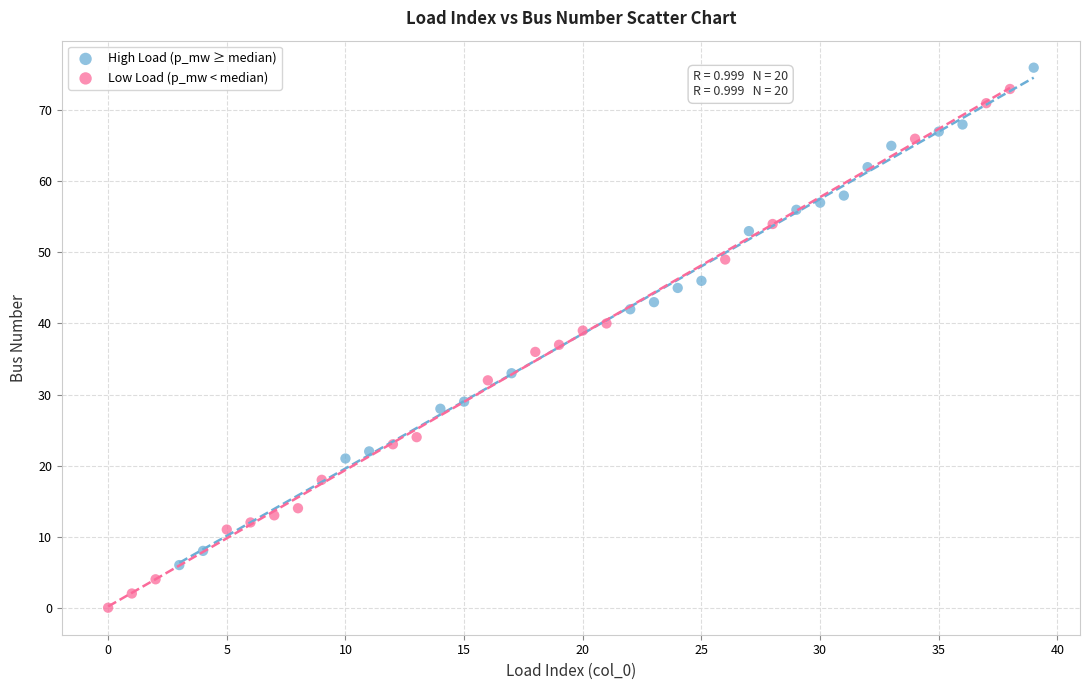

Which series reaches the minimum Y coordinate?

Low Load (p_mw < median)